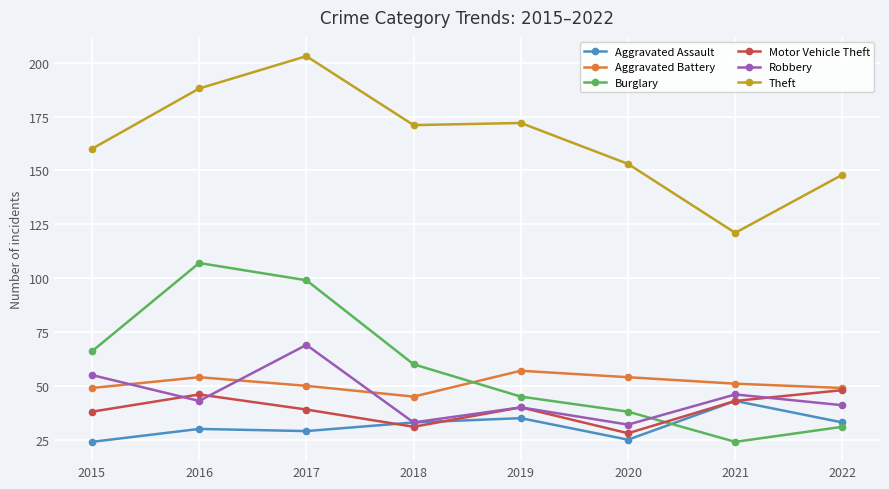

Which series ends up on top after the final intersection of Robbery and Aggravated Battery?

Aggravated Battery